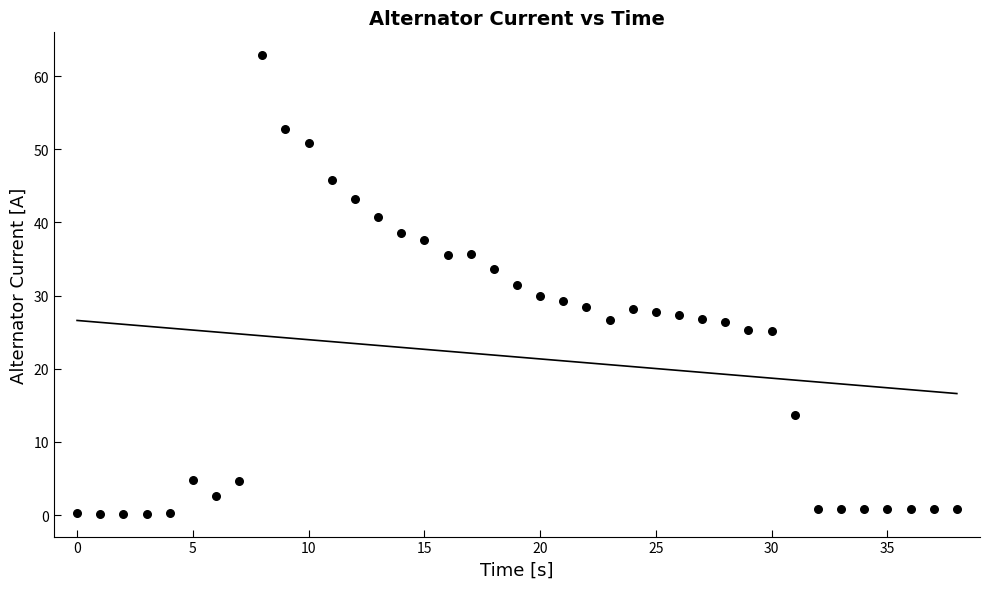

What is the range of Y values (max minus min)?

62.7